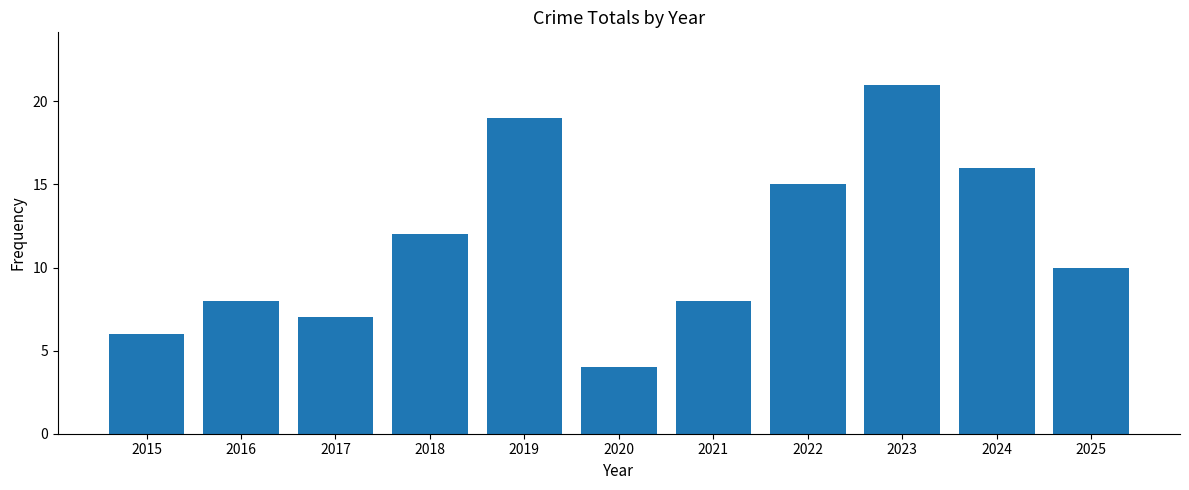

What is the value of the 10th bar from the left?

16